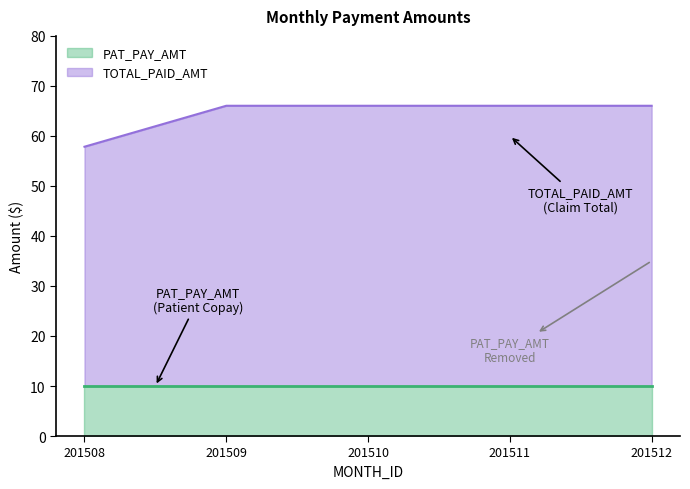

What is the difference between the maximum and minimum values?

8.2